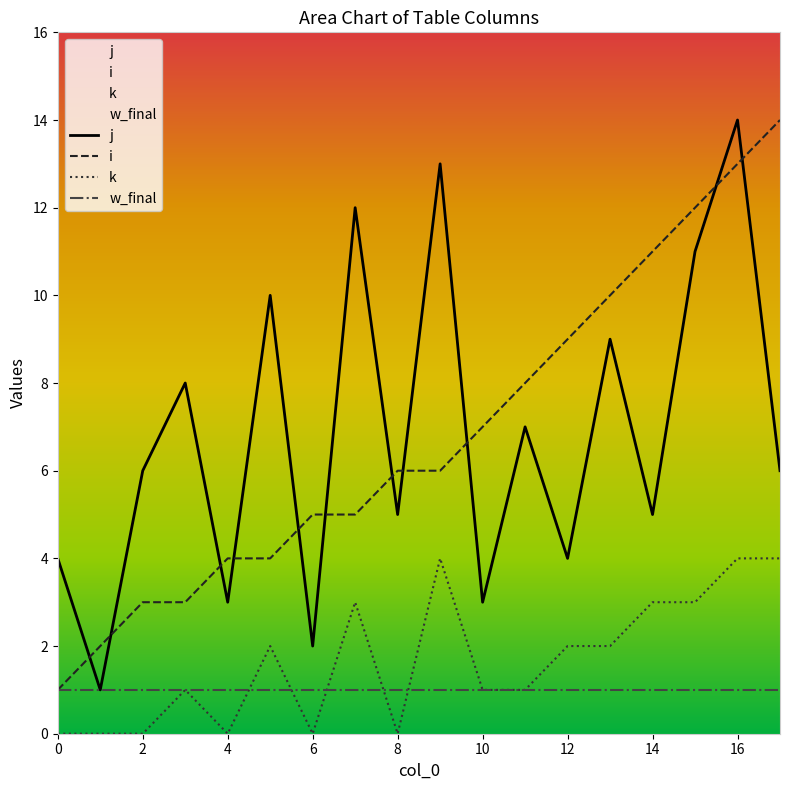

What is the difference between the highest and lowest values at 5?

8